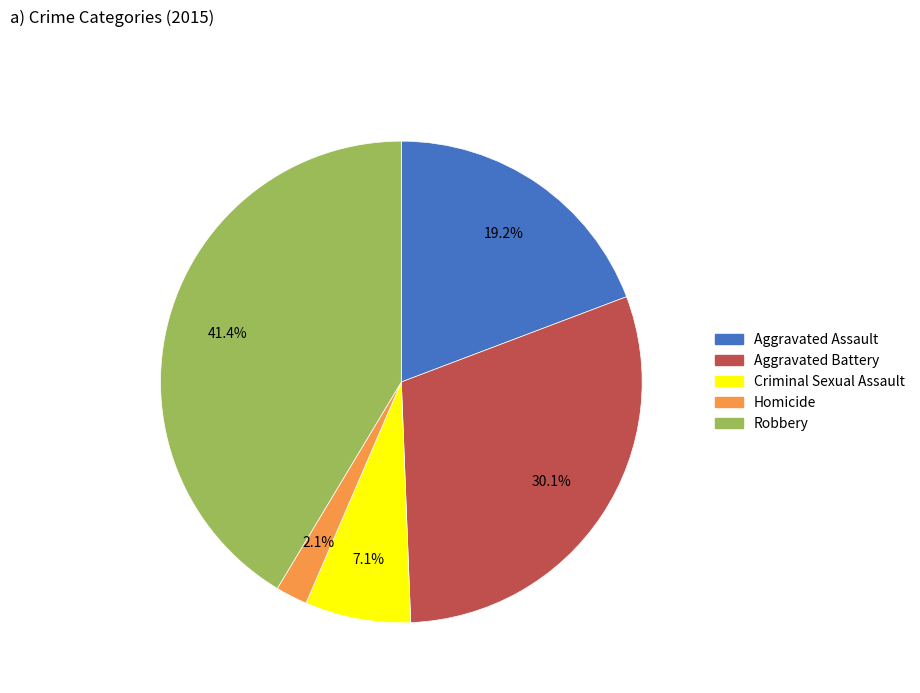

Rank the categories by value from lowest to highest.

Homicide, Criminal Sexual Assault, Aggravated Assault, Aggravated Battery, Robbery